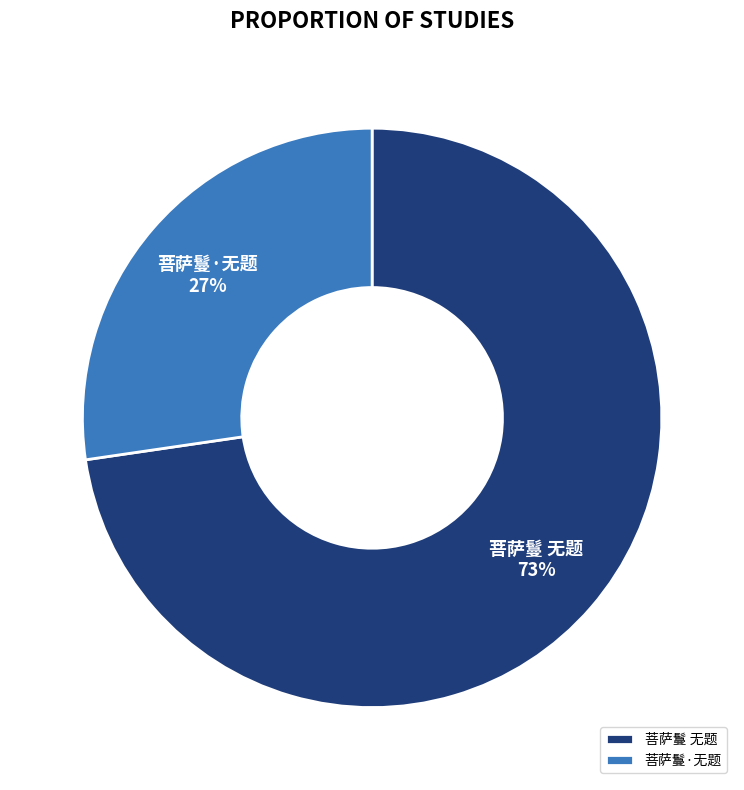

True or false: 菩萨鬘·无题 accounts for 27% of the total.

True